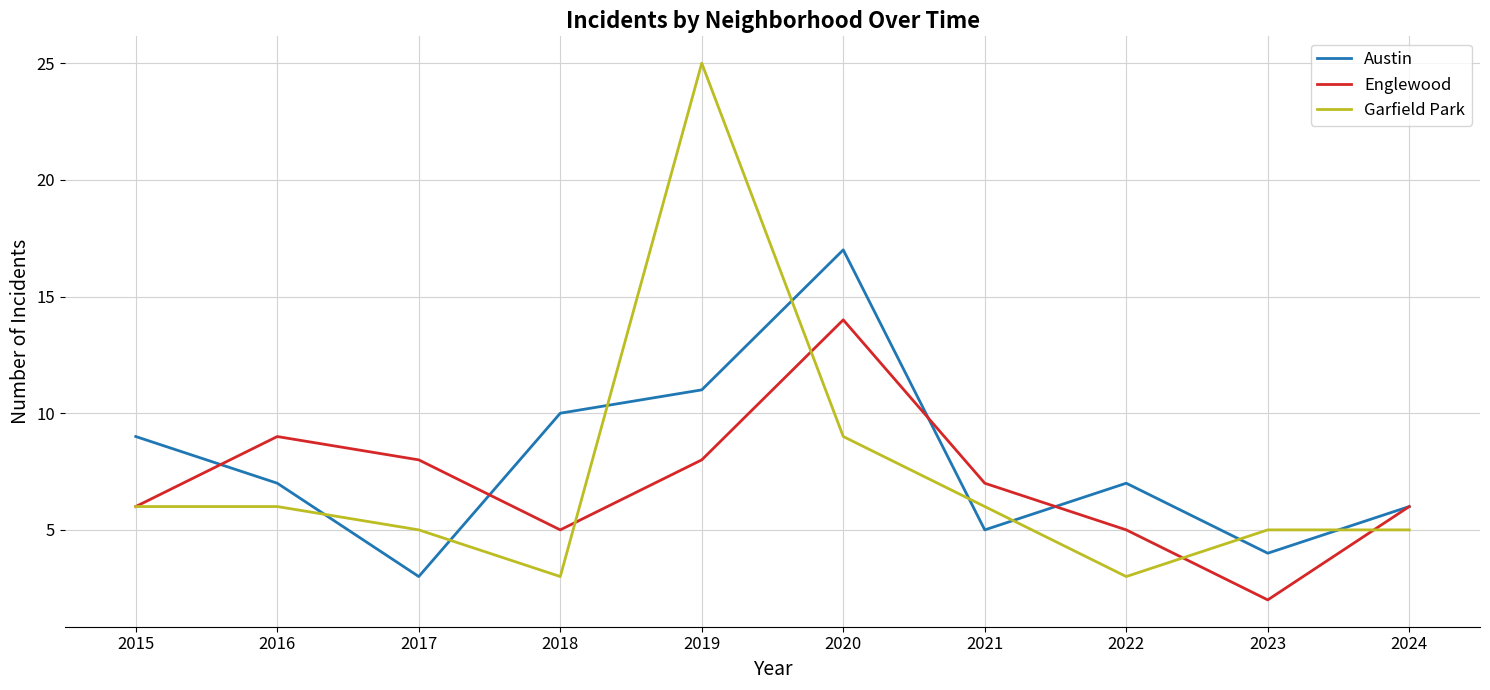

What is the total value across all series at 2015?

21